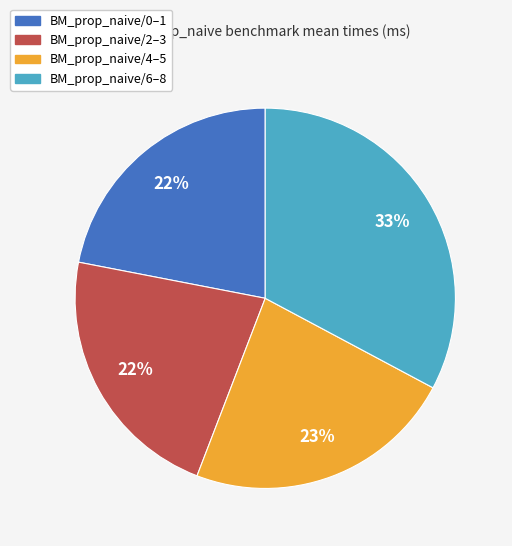

Approximately how many times larger is the value at BM_prop_naive/6–8 compared to BM_prop_naive/2–3?

1.5